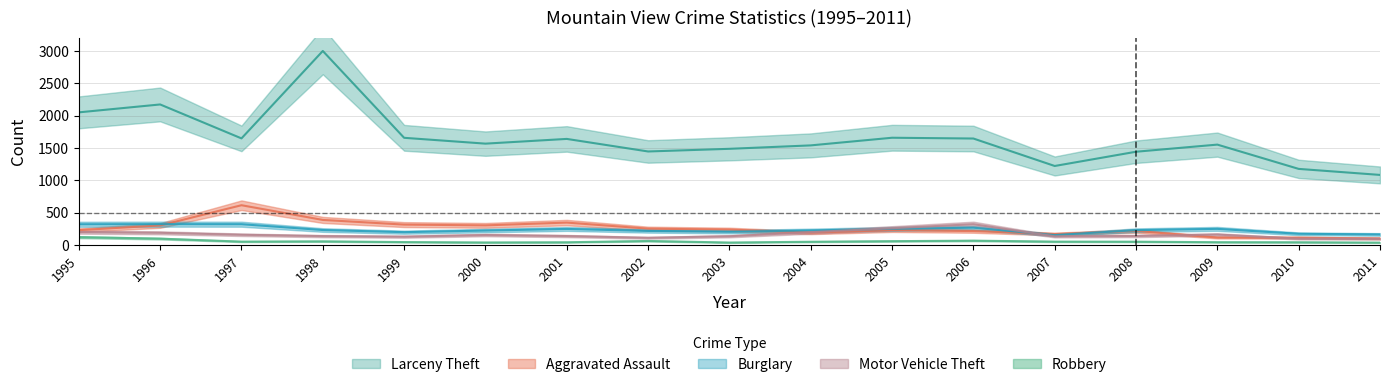

List the labels in order of Robbery value, smallest first.

2011, 2003, 2000, 2001, 2010, 2009, 1999, 2004, 2008, 1997, 2007, 1998, 2005, 2002, 2006, 1996, 1995